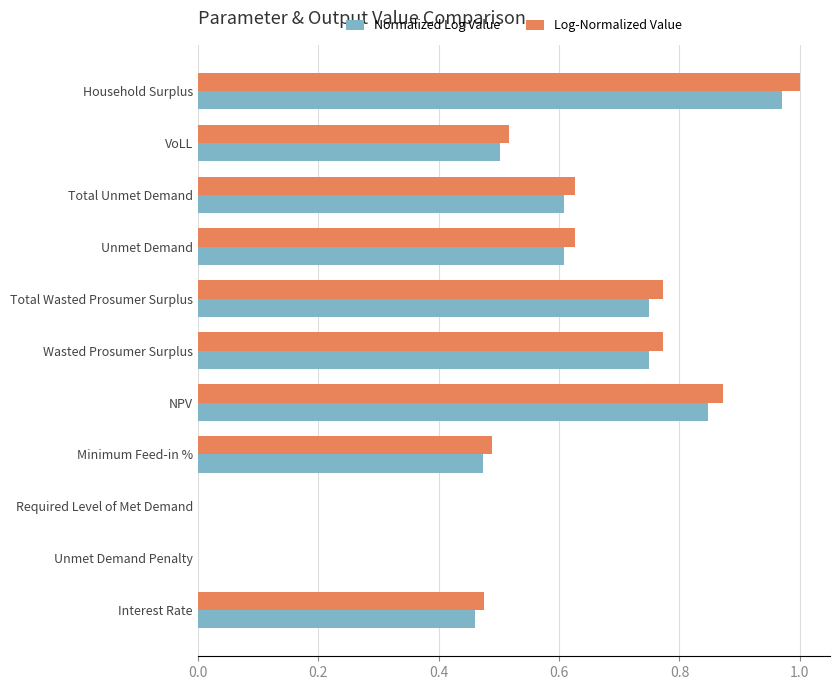

Which category has the highest value in the Normalized Log Value series?

Household Surplus